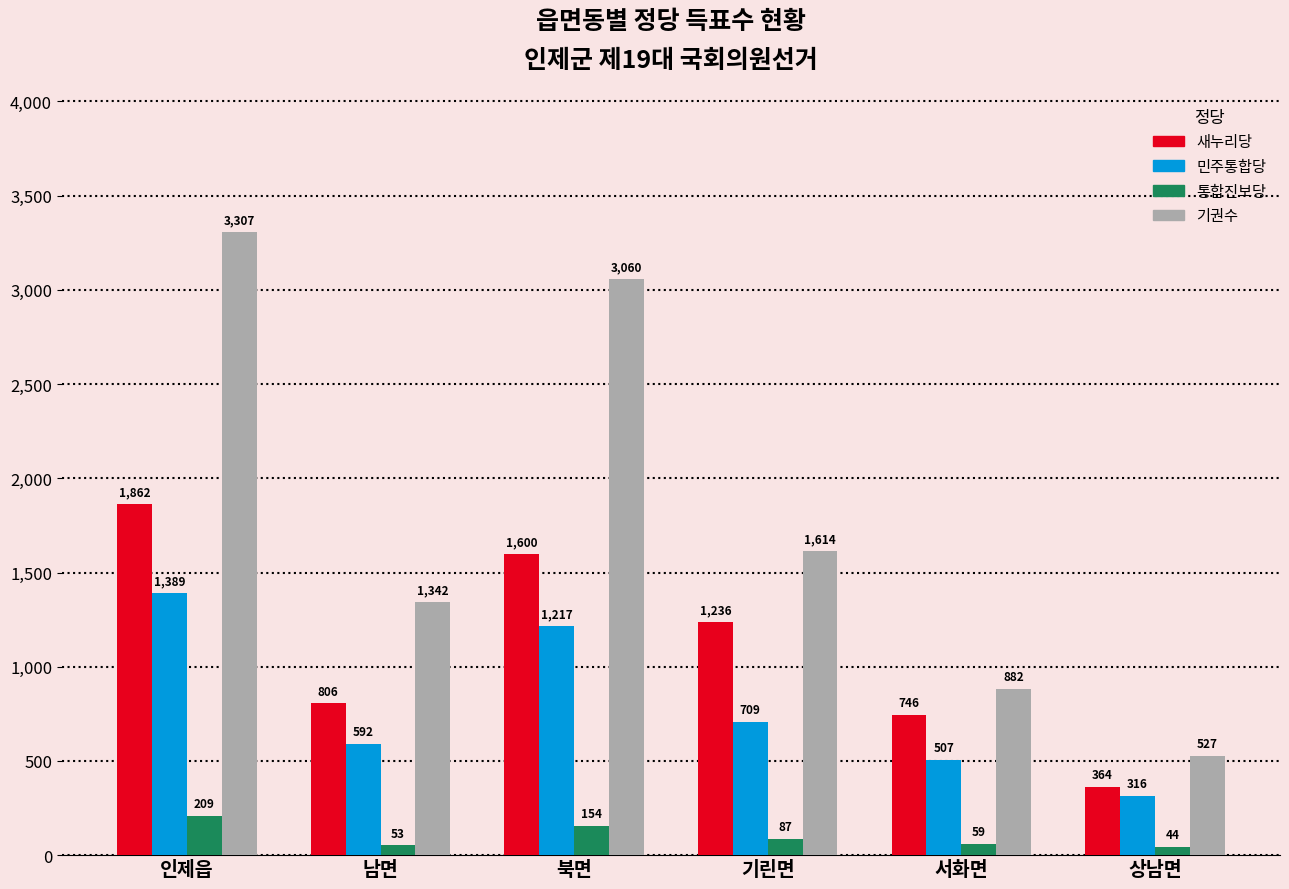

List the series in order of their overall mean, highest first.

기권수, 새누리당, 민주통합당, 통합진보당